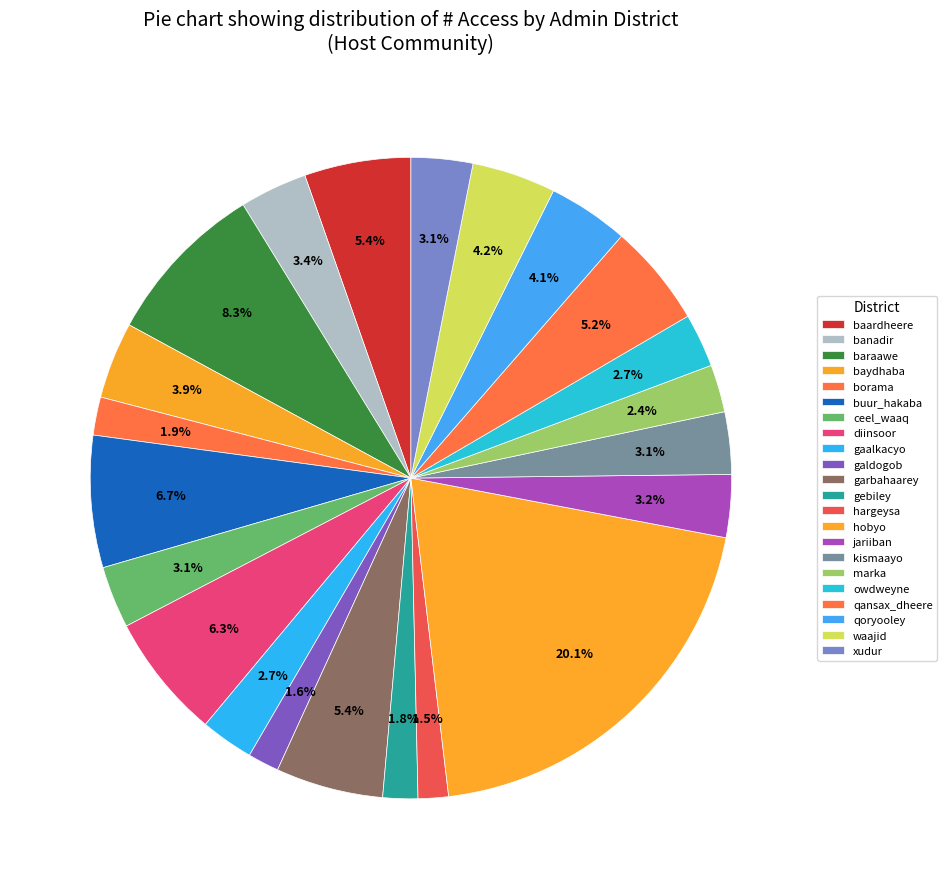

To the nearest percent, what is the difference between the hargeysa and buur_hakaba slice percentages?

5%